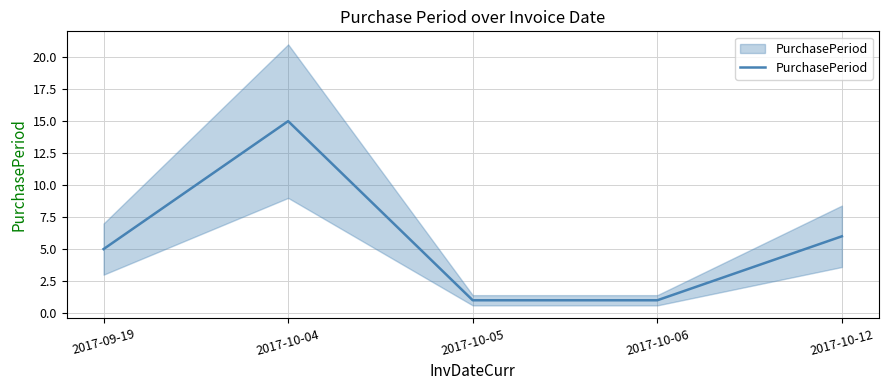

What is the greatest value displayed?

15